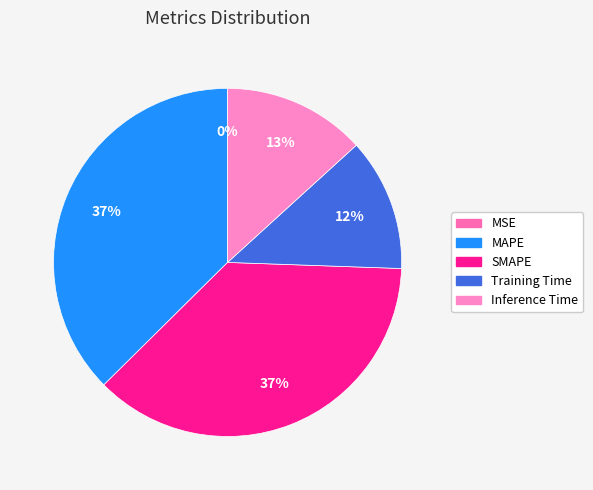

To the nearest percent, what is the difference between the largest and smallest slice percentages?

37%